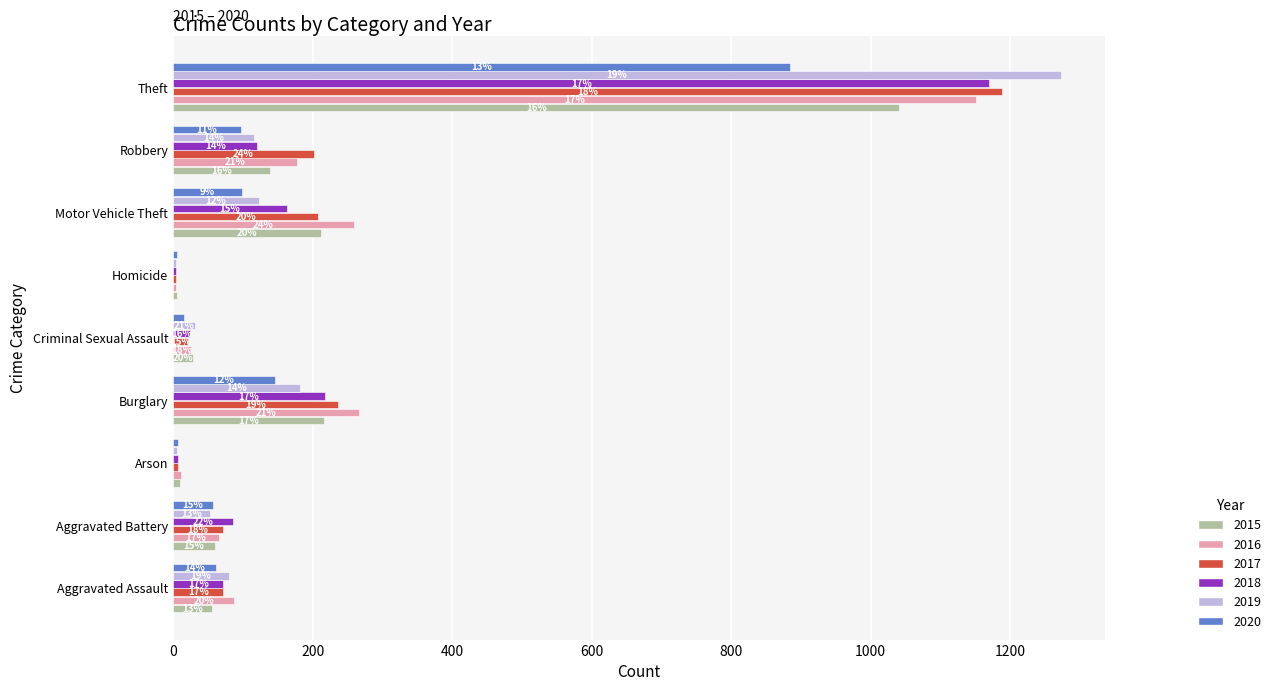

What is the label of the 3rd bar from the right?

Motor Vehicle Theft